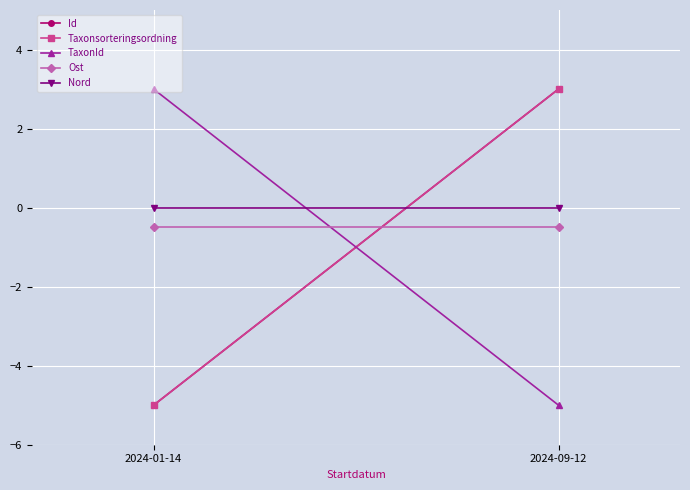

Which series has the largest total across all categories?

Nord